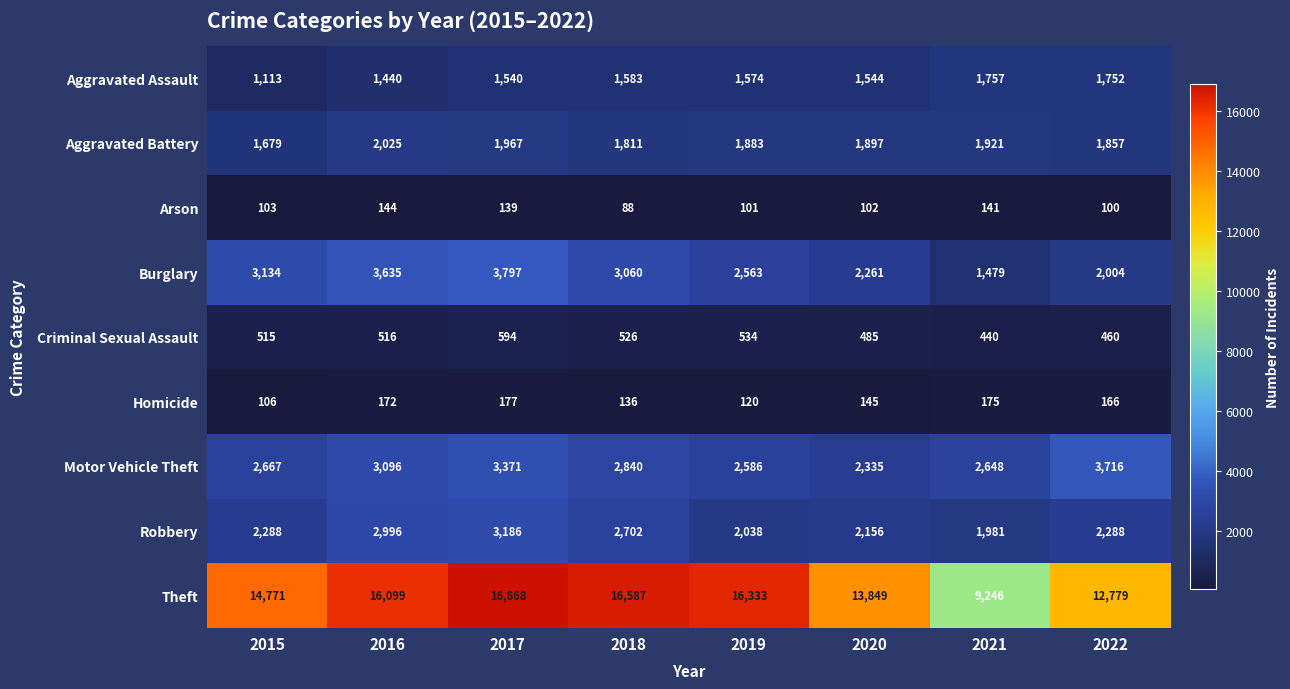

Which series has the largest range (max minus min)?

Theft